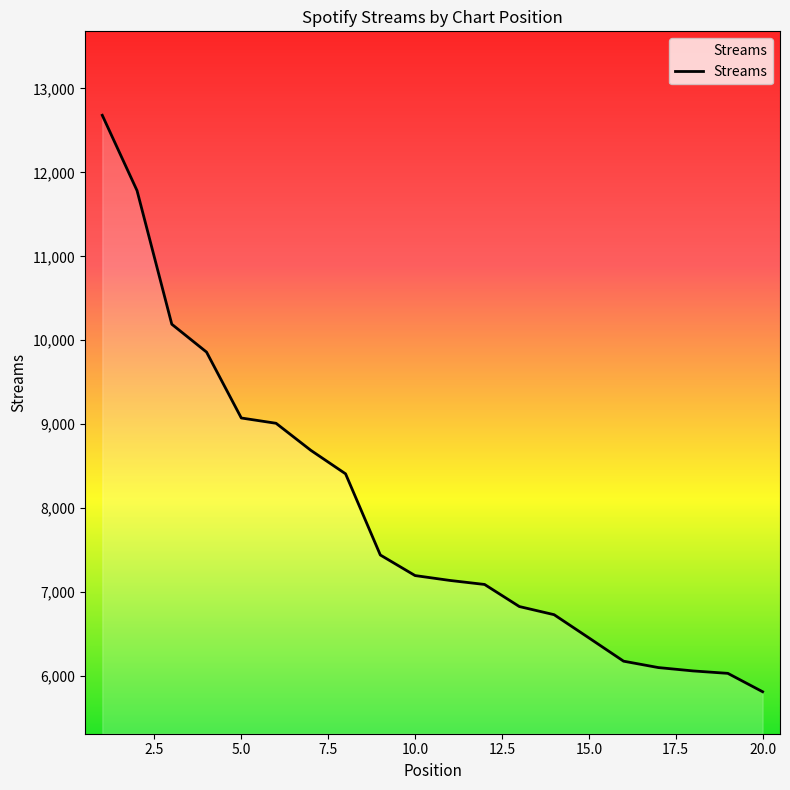

What is the smallest value displayed?

5813